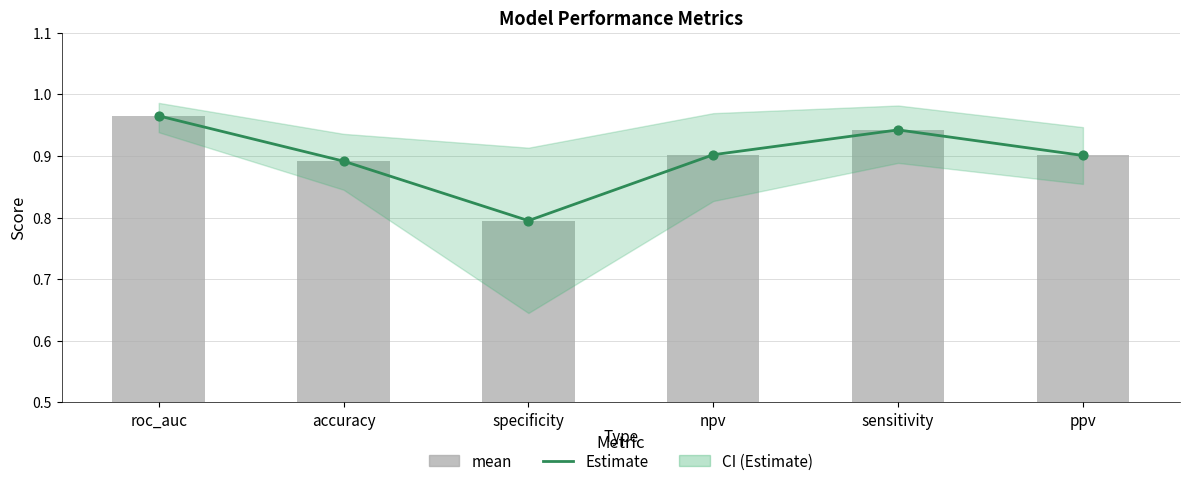

Is the value of mean at sensitivity greater than the value of Estimate at accuracy?

Yes